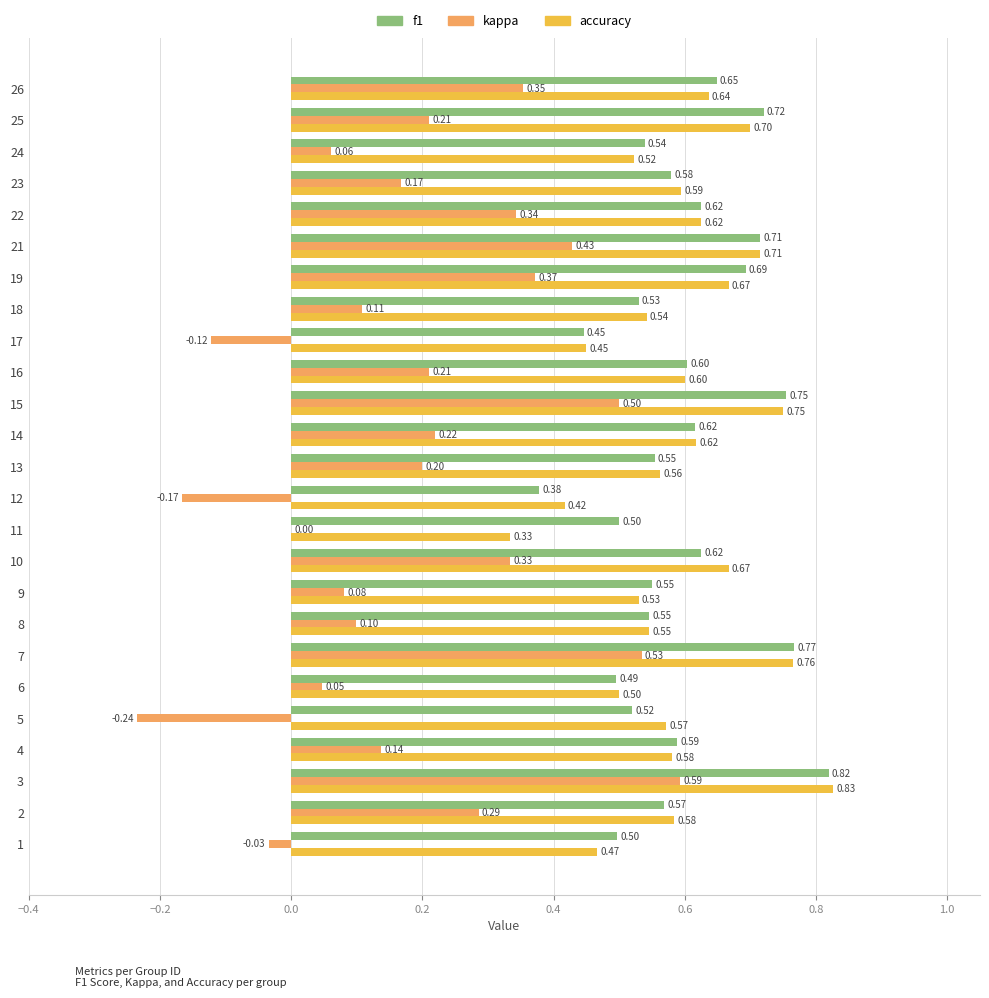

At which category is the sum across all series the highest?

3